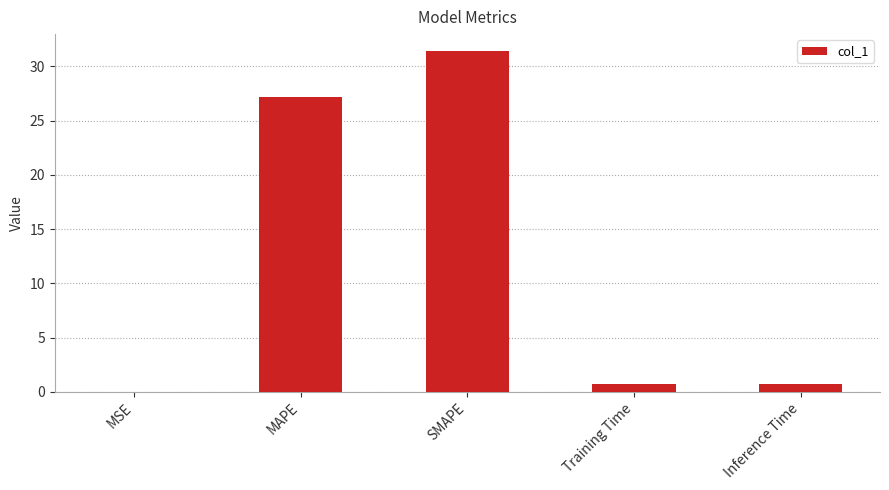

What is the greatest value displayed?

31.4